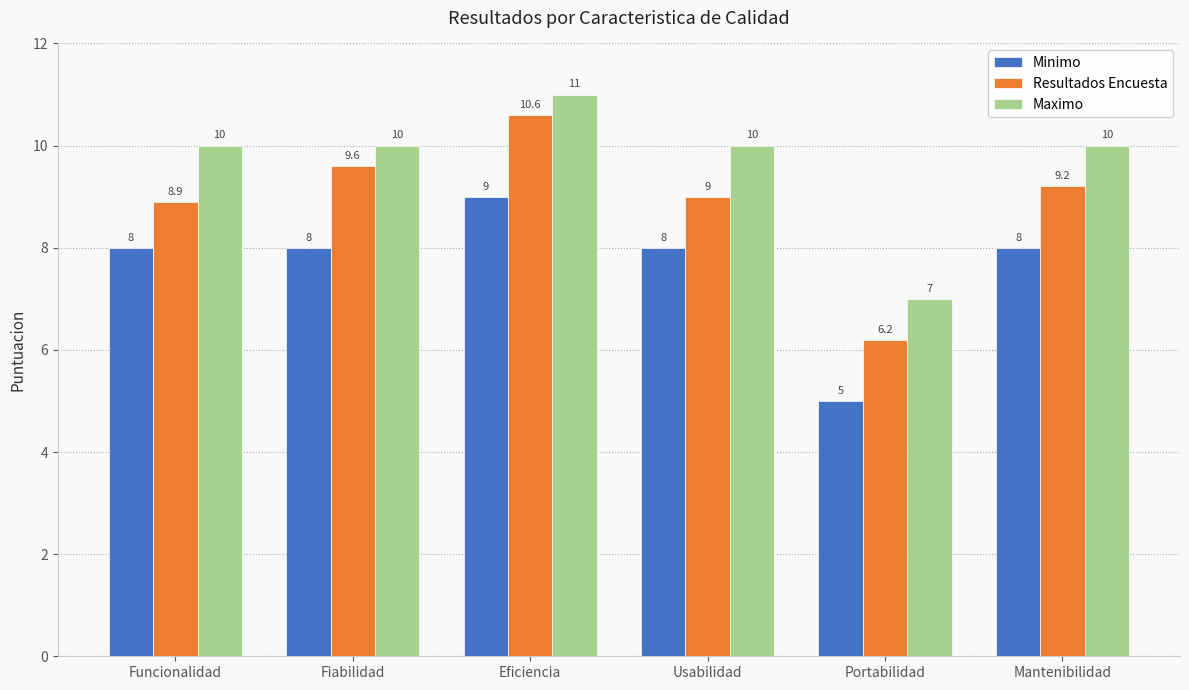

Is it true that Resultados Encuesta equals 5.3 at Usabilidad?

False